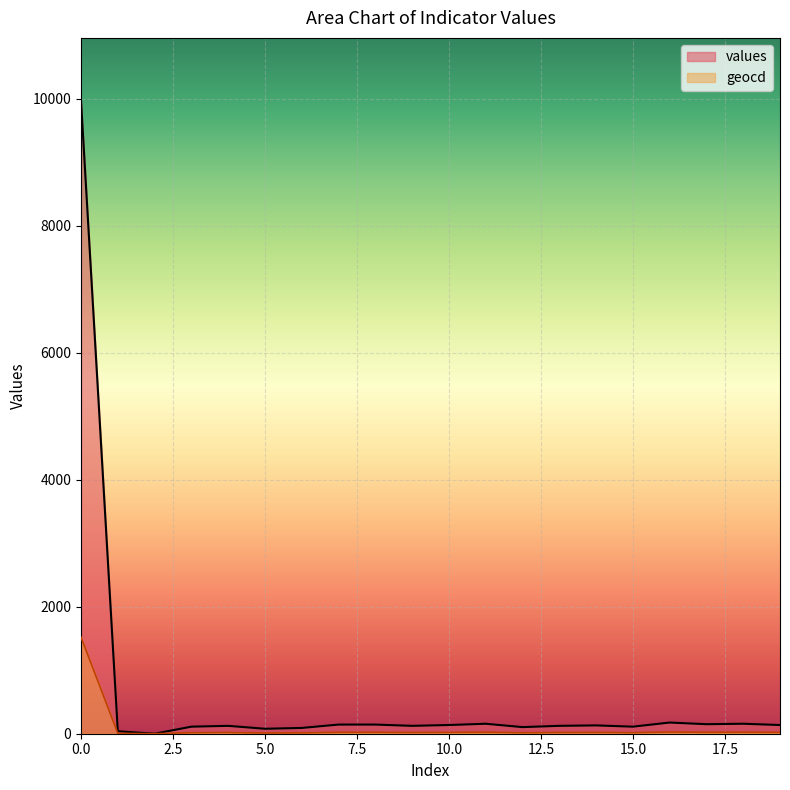

Where is the first local minimum for values?

2